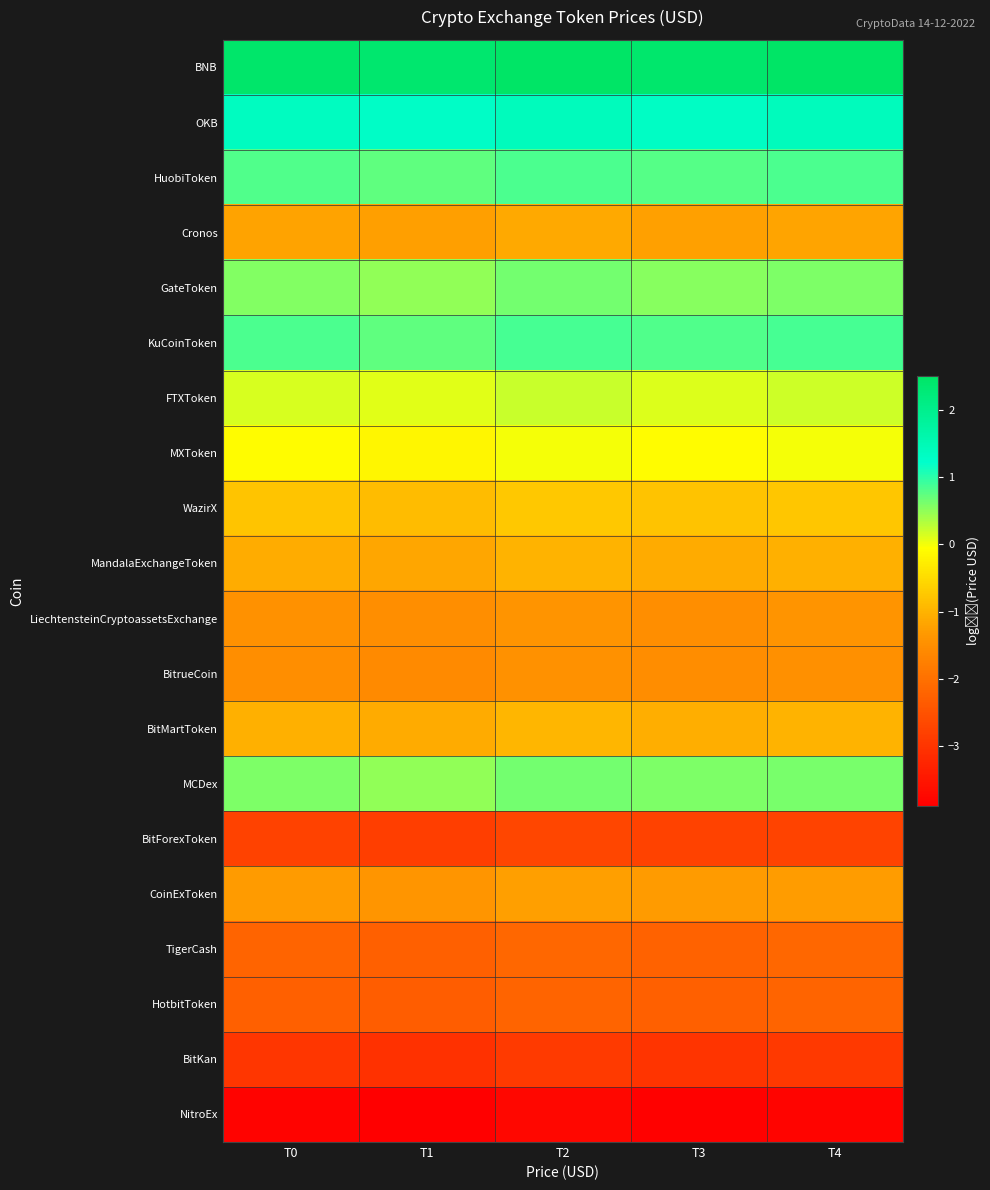

Which series has the largest total across all categories?

row_0